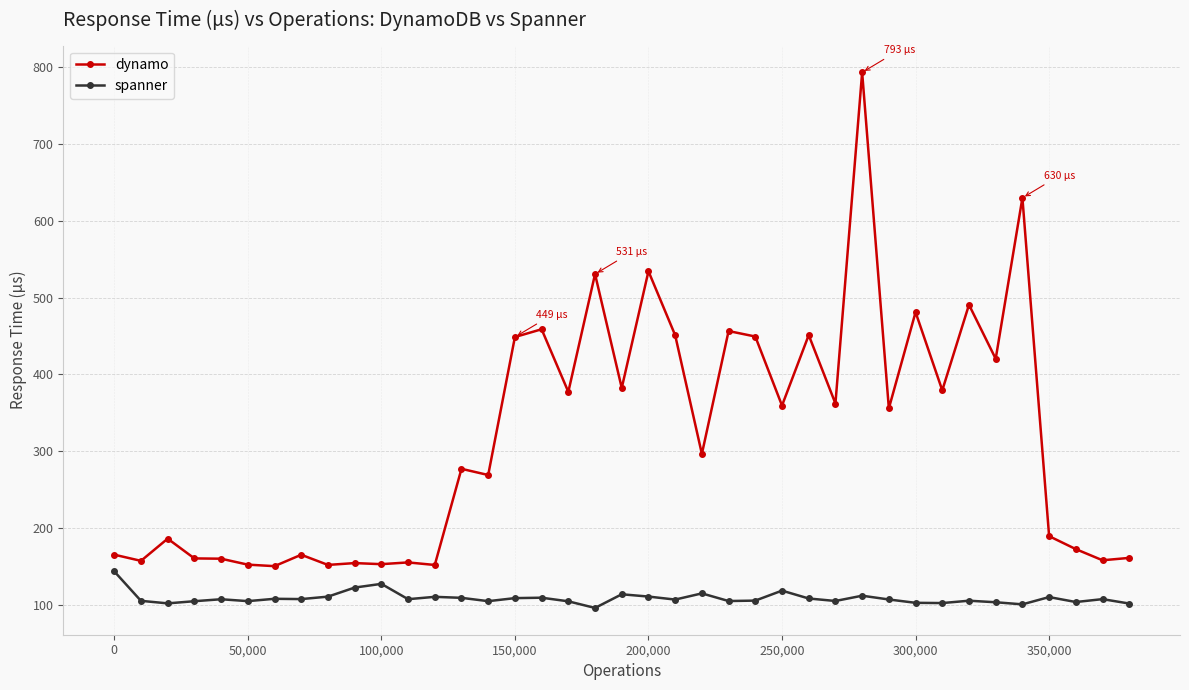

Does the chart have visible grid lines?

Yes